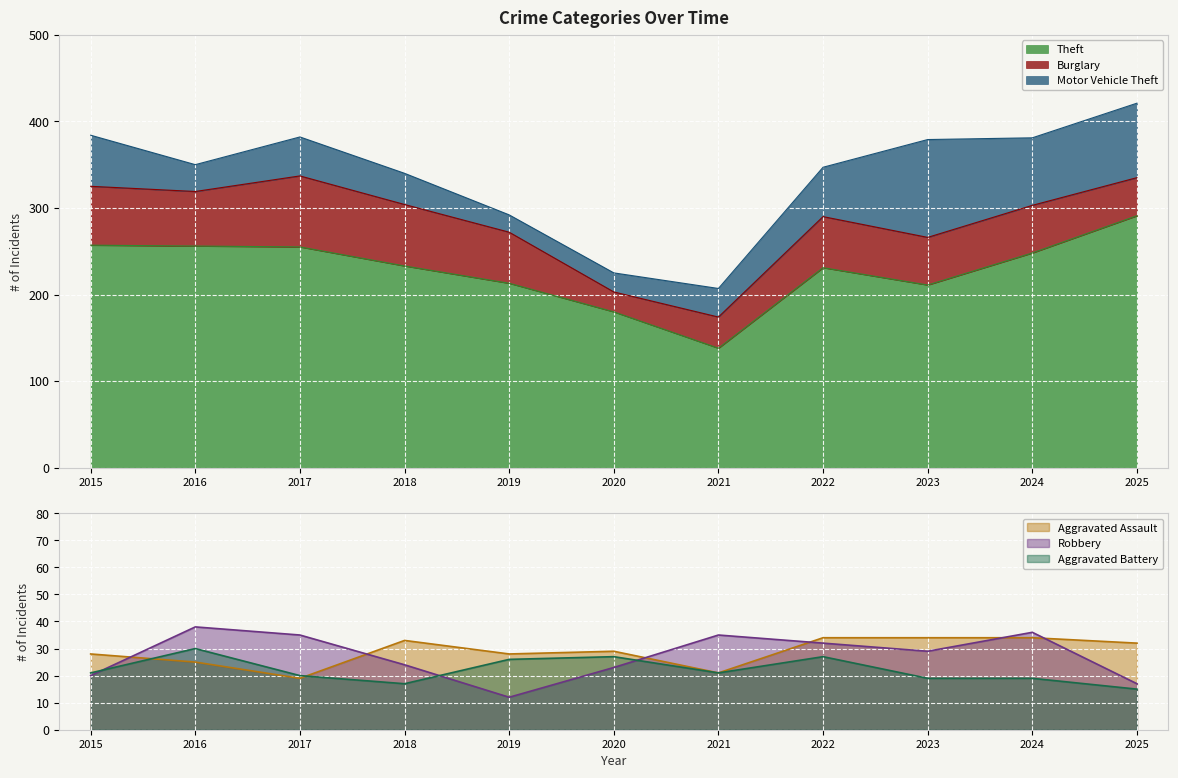

What is the maximum value for Robbery?

38